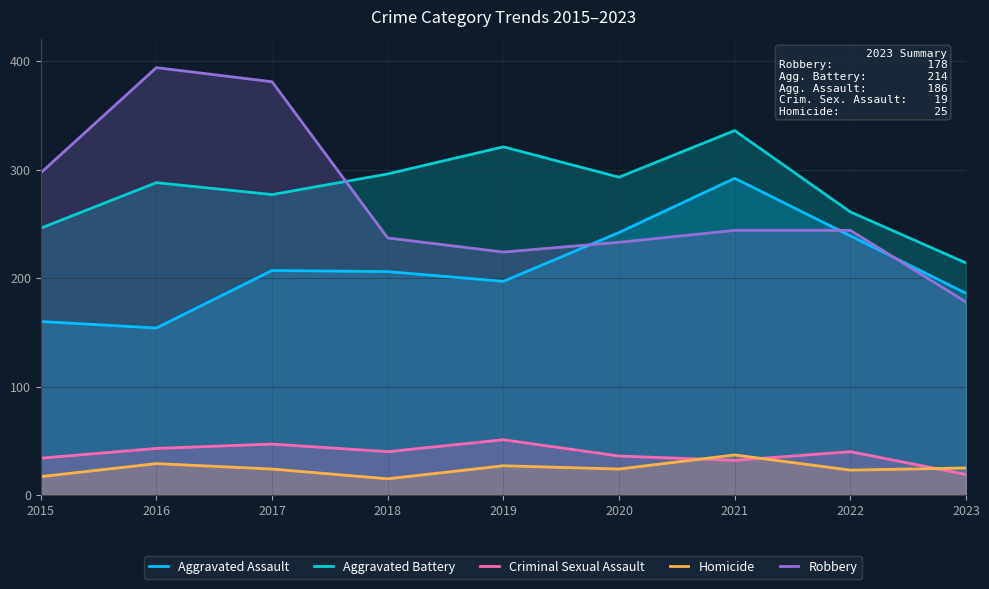

How many lines are shown in the chart?

5